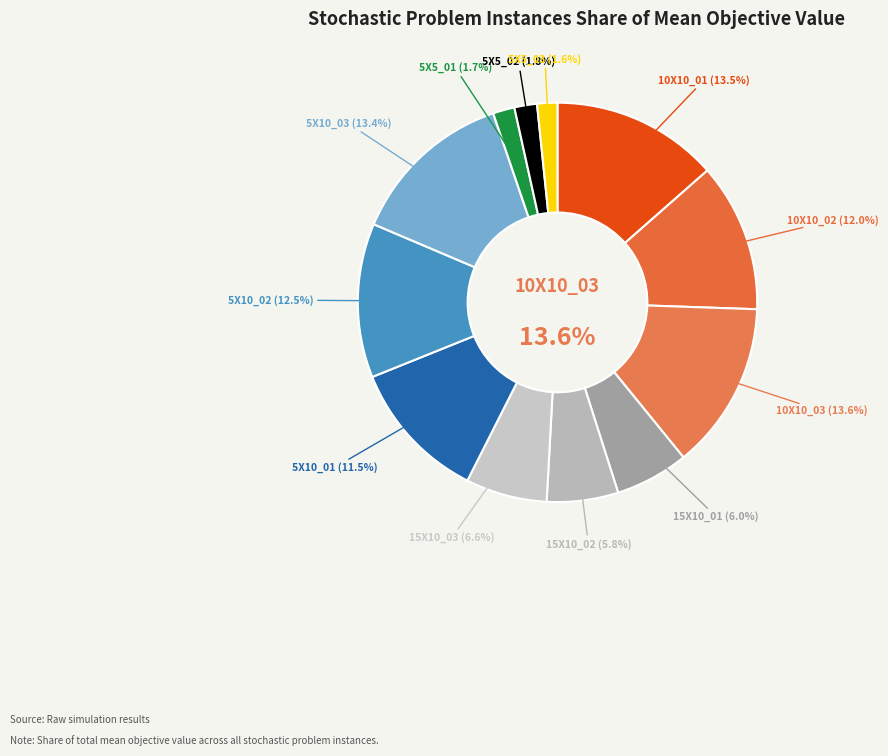

Do 10X10_02 and 5X5_03 together represent more than half of the pie?

No